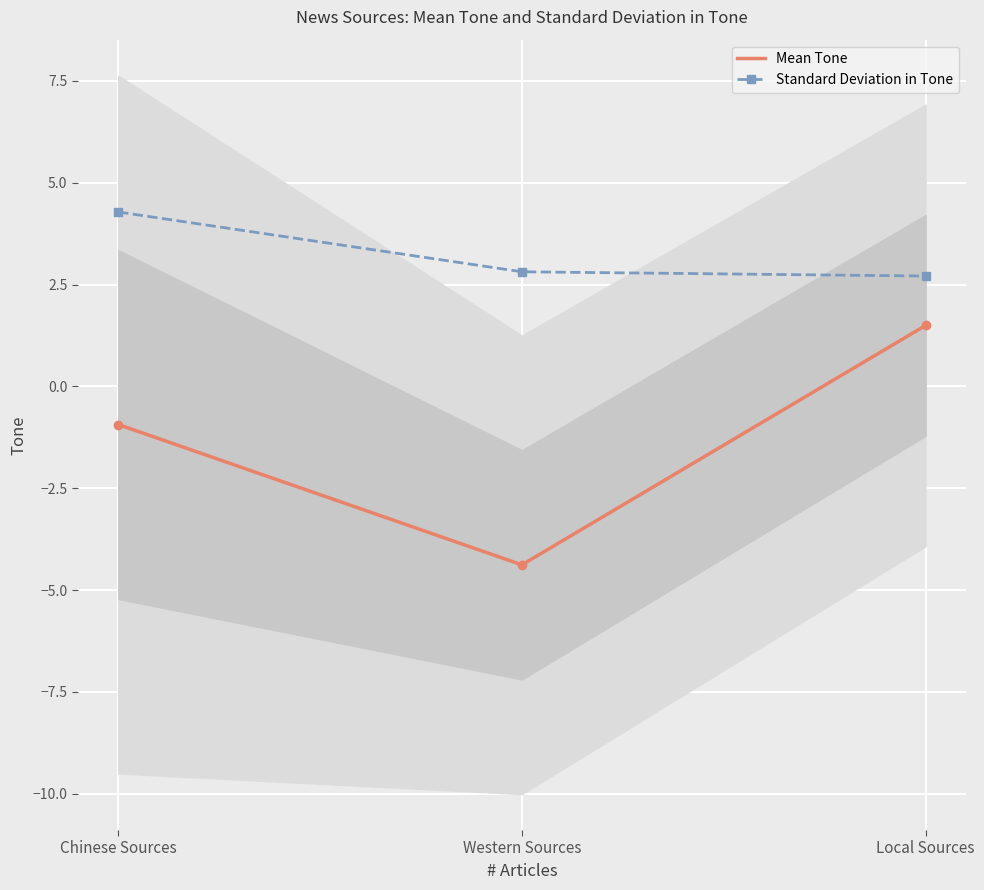

Is it true that Standard Deviation in Tone equals 4.3 at Chinese Sources?

True